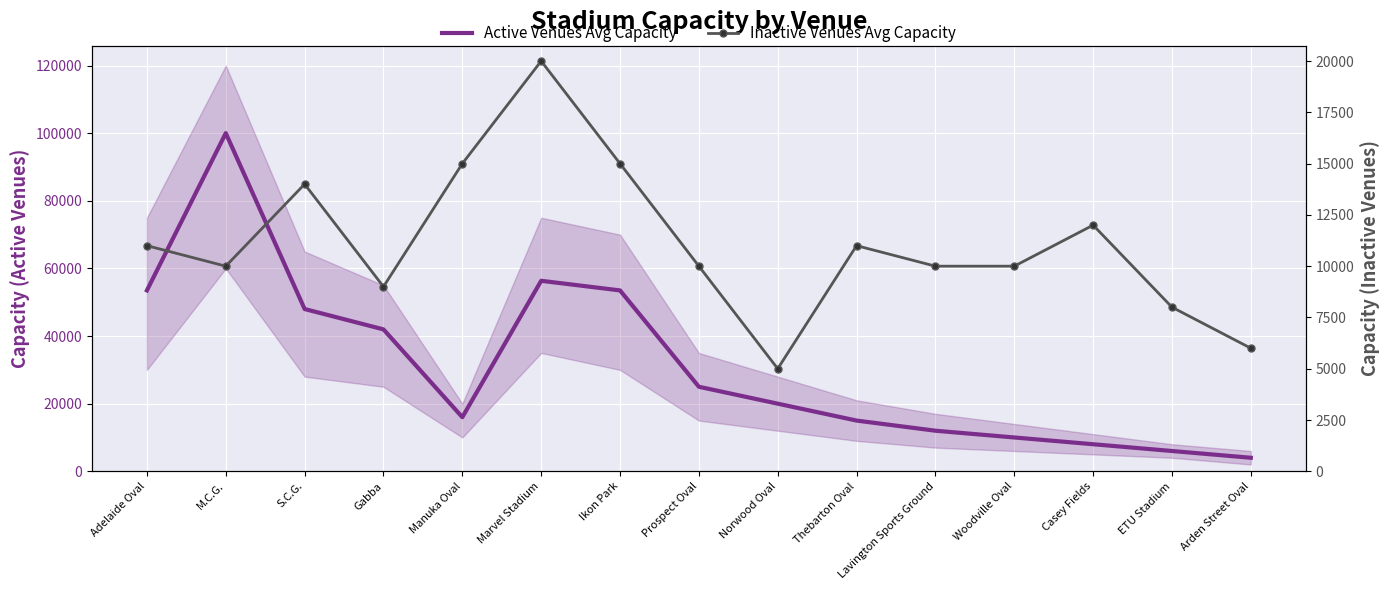

What is the difference between the maximum and second lowest values in the Inactive Venues Avg Capacity series?

14000